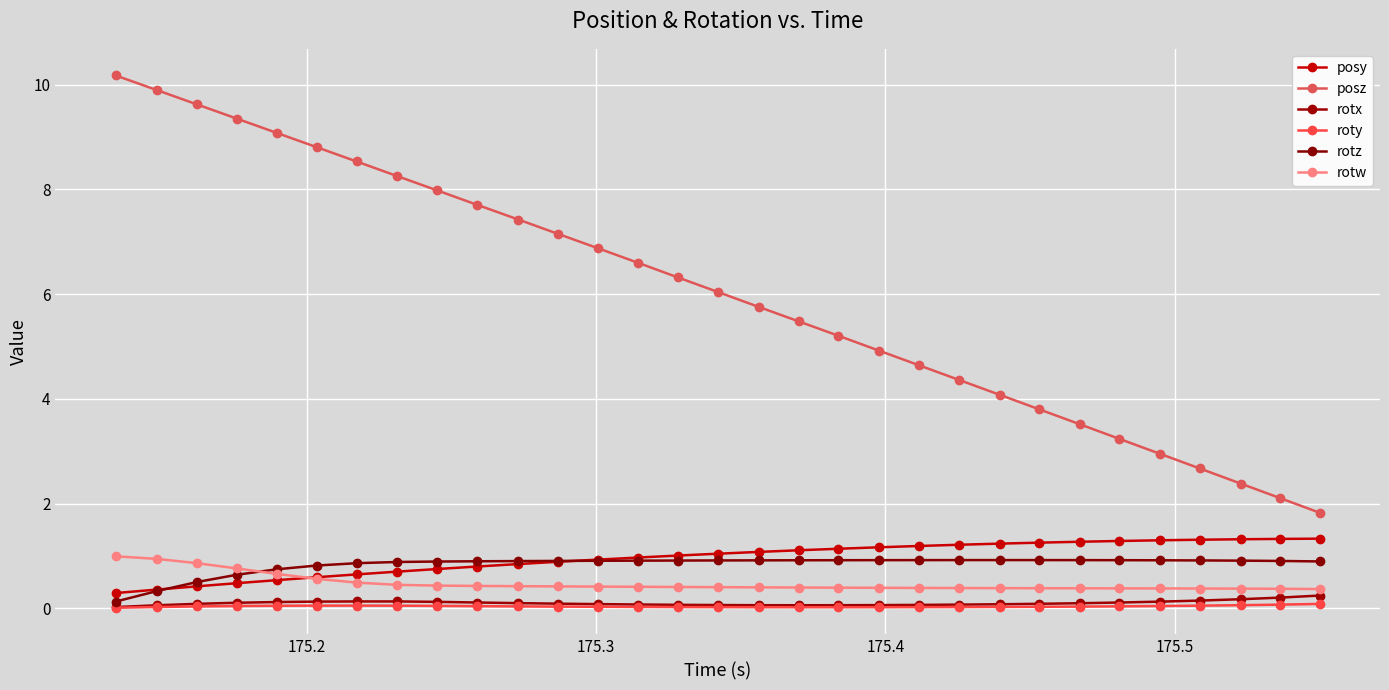

How many interior local valleys does the roty series have?

1